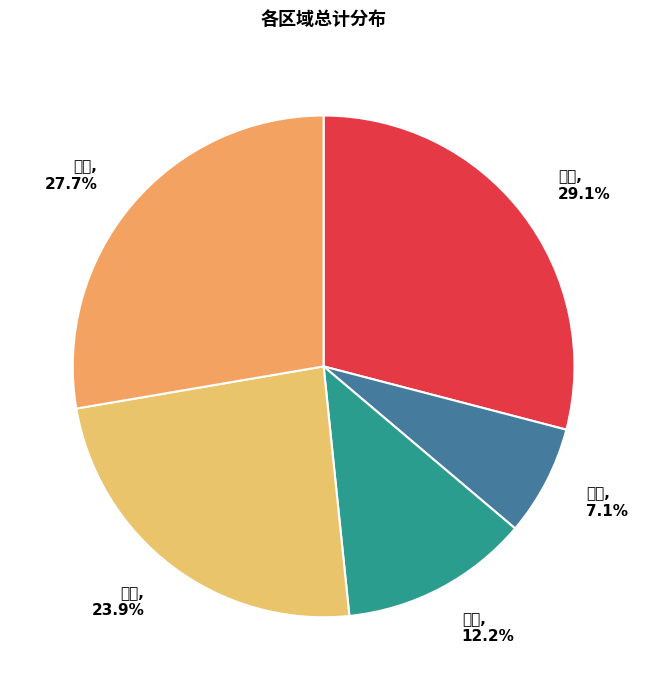

To the nearest percent, what is the average slice percentage?

20%